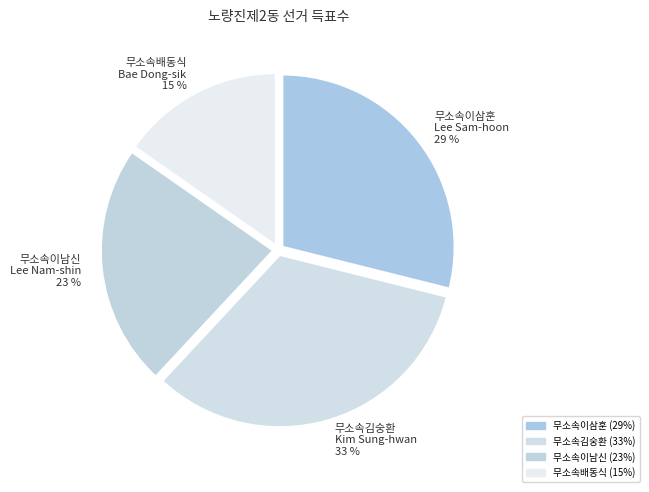

True or false: 무소속이남신 accounts for 37% of the total.

False